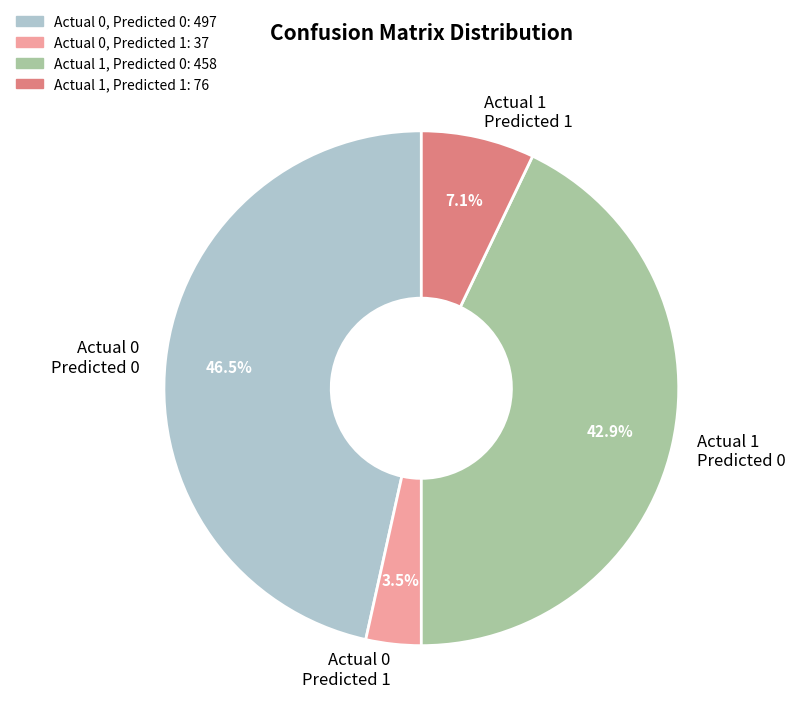

What is the ratio of the value at Actual 0 Predicted 0 to the value at Actual 1 Predicted 1?

6.5